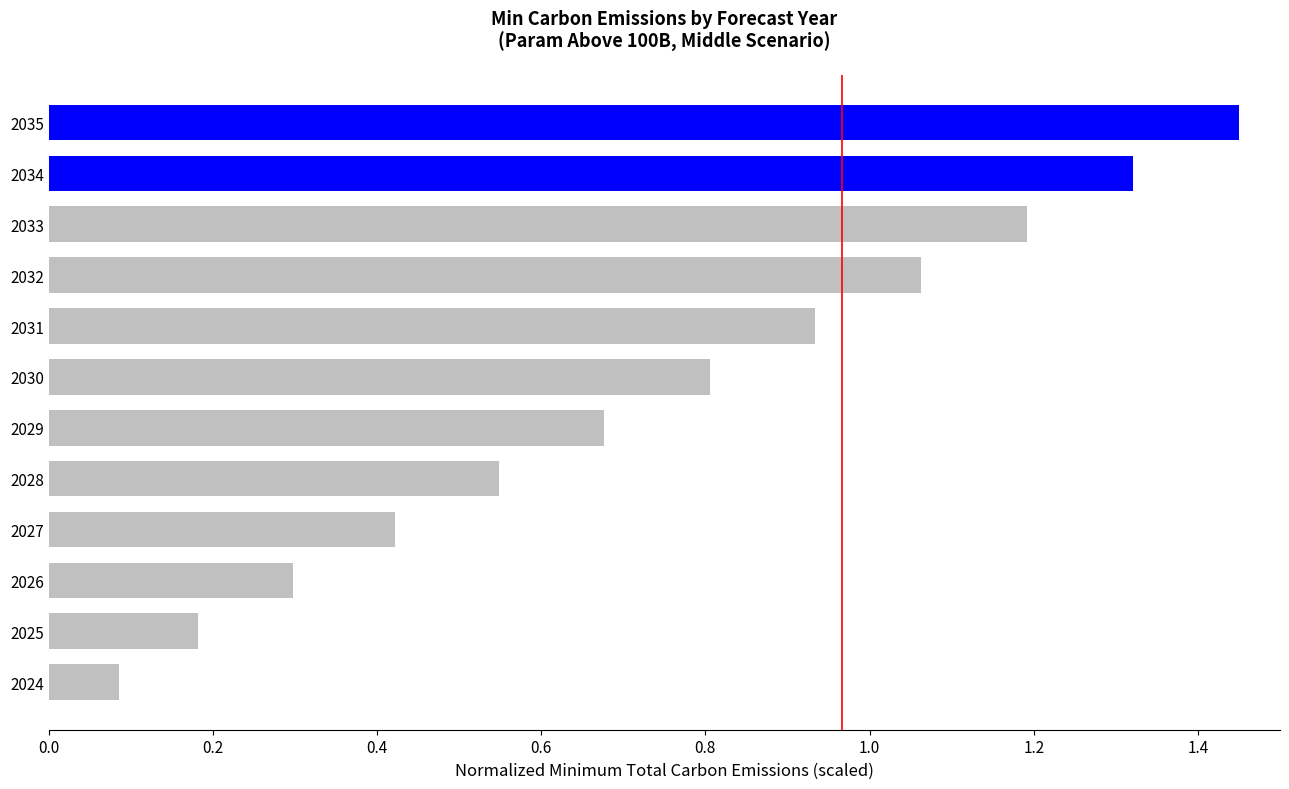

What is the change in value from 2027 to 2028?

+0.1